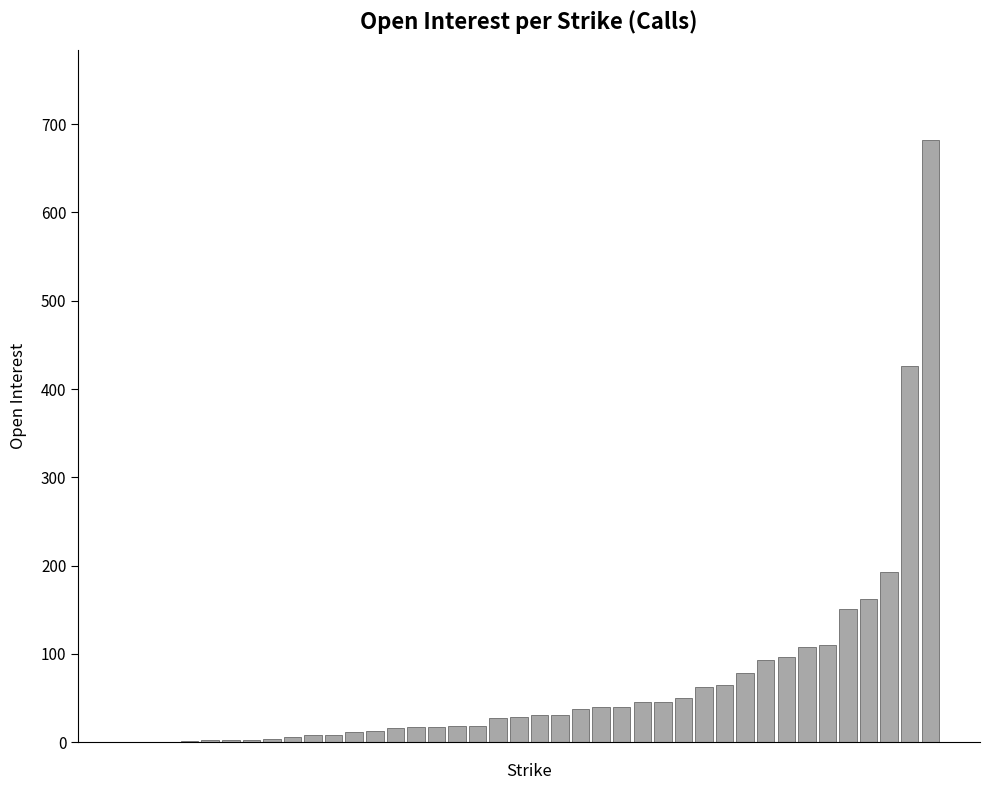

What is the greatest value displayed?

682